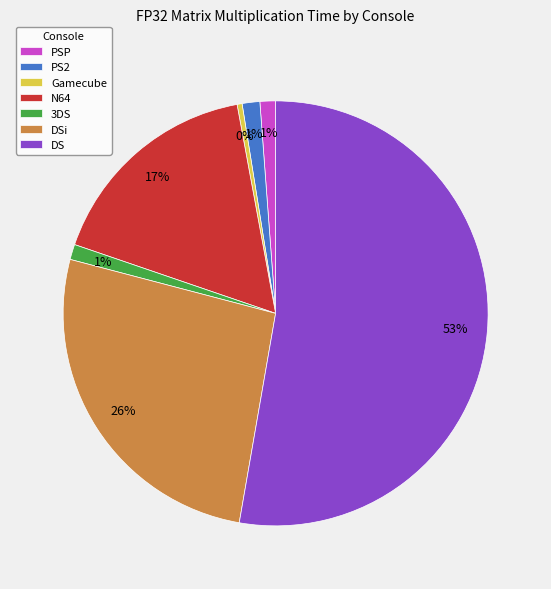

Which slice represents more than half of the pie?

DS